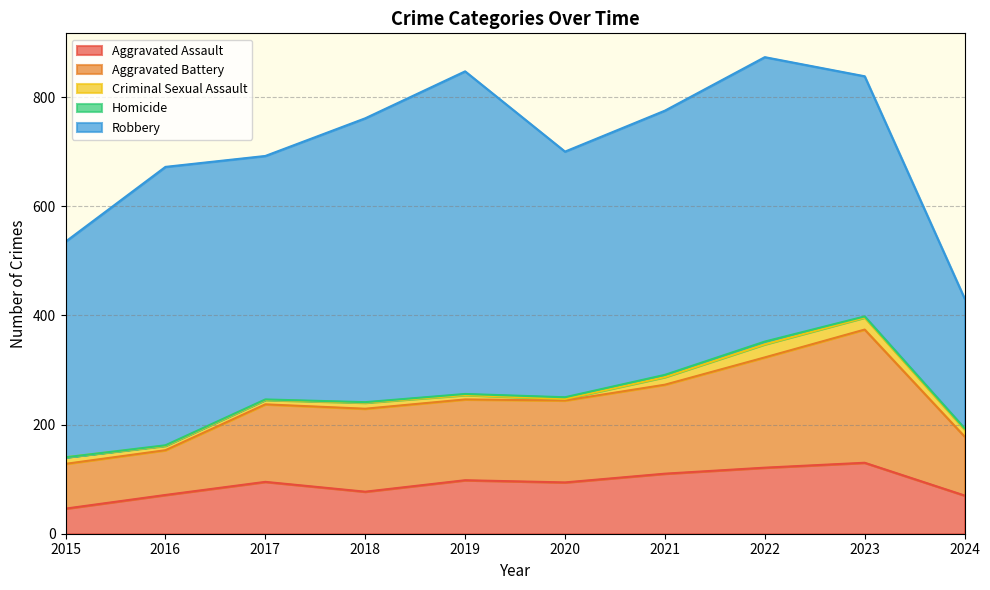

How many lines are shown in the chart?

5